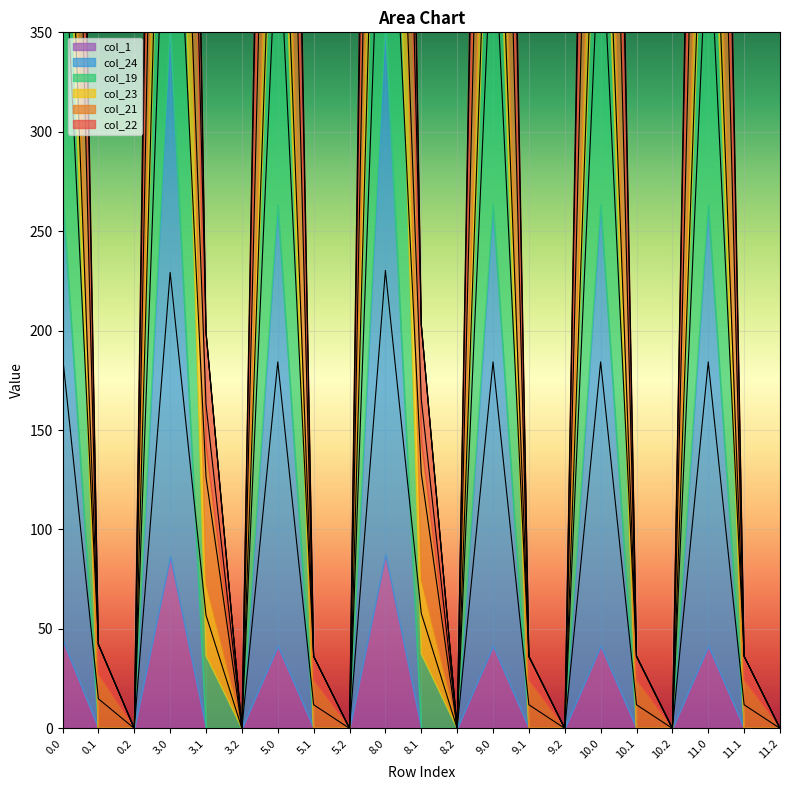

What is the total value across all series at 8.0?

3890.5